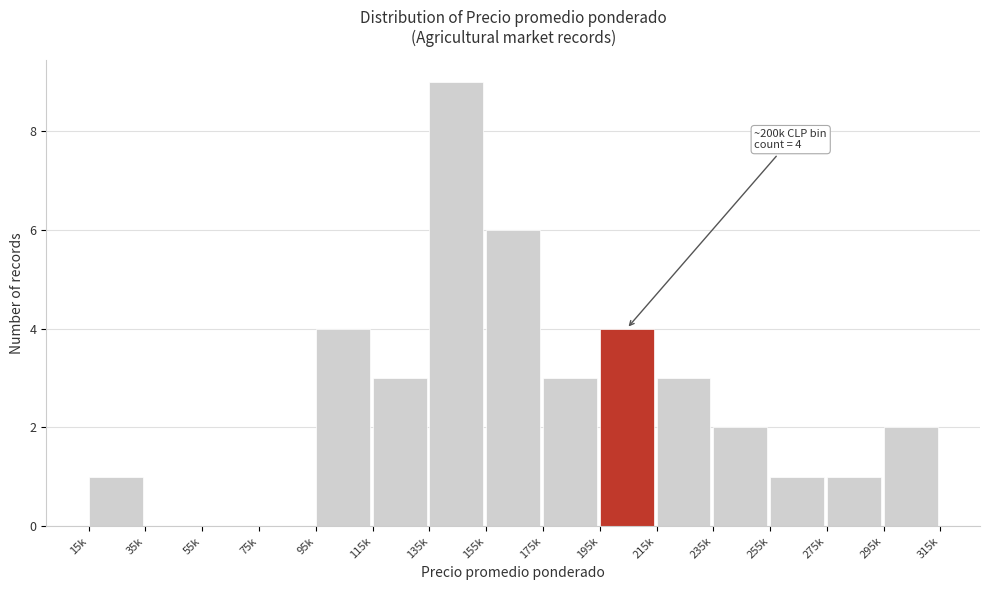

Reading right to left, extract all data points from this chart.

295k=2	275k=1	255k=1	235k=2	215k=3	195k=4	175k=3	155k=6	135k=9	115k=3	95k=4	75k=0	55k=0	35k=0	15k=1